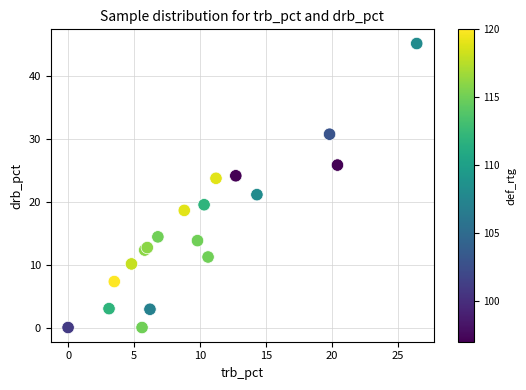

What Y value in the scatter plot is closest to 22?

21.1